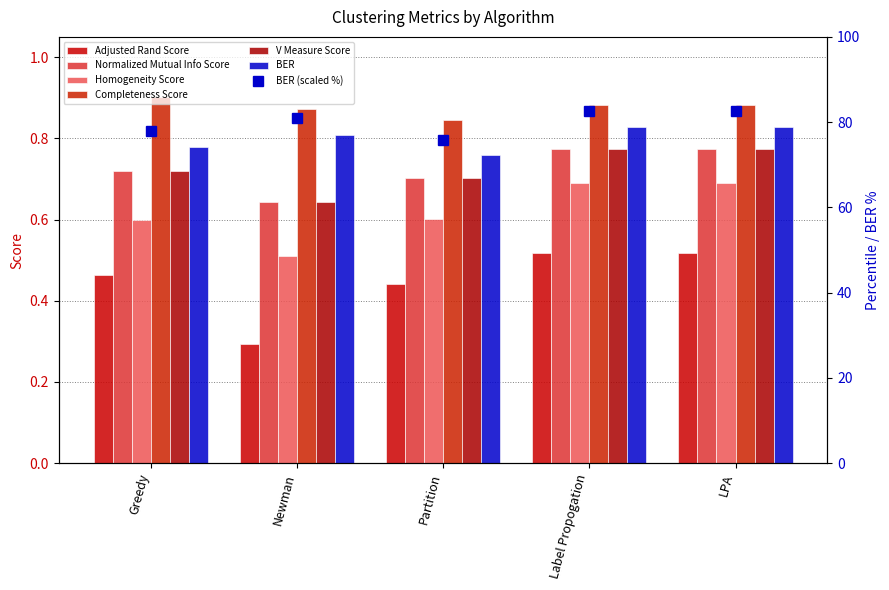

What is the highest value of the Completeness Score series?

0.9